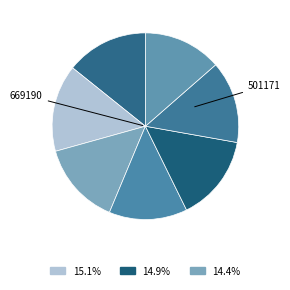

Does any single category account for the majority?

No